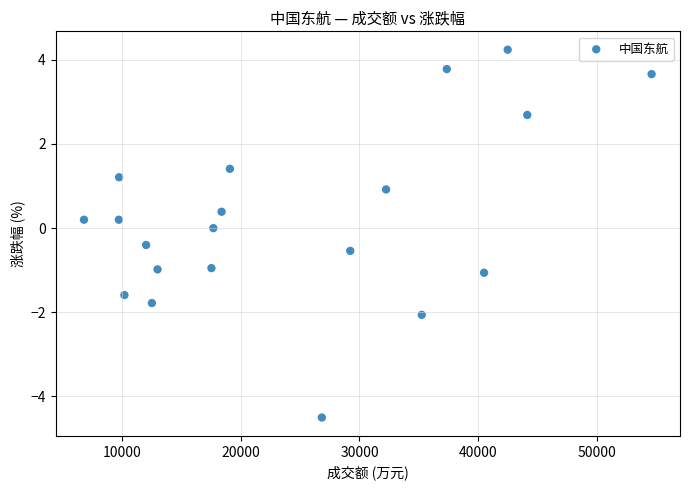

What is the range of Y values (max minus min)?

8.7